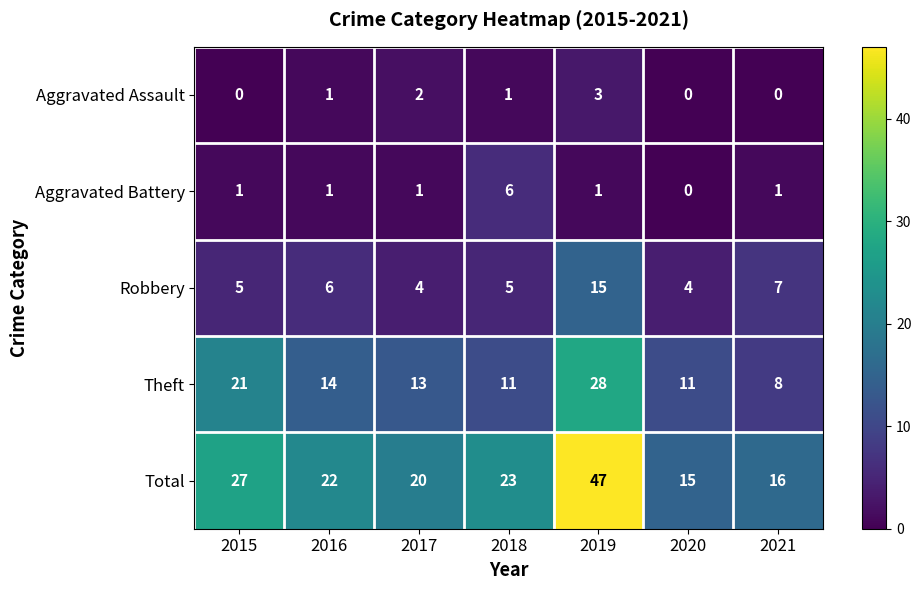

At which category is the sum across all series the highest?

2019